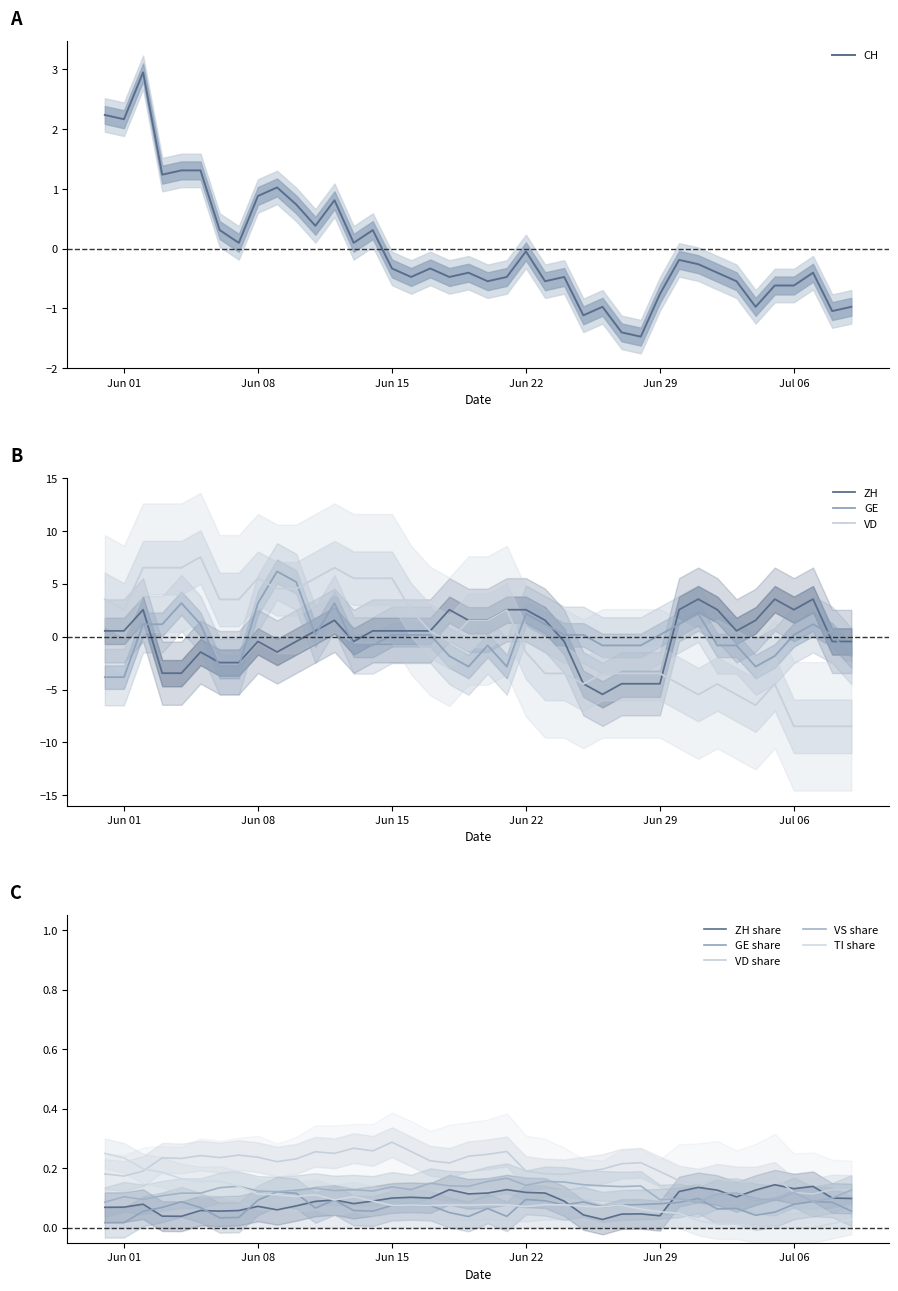

After their last crossing, which series has the higher values: ZH or GE?

ZH